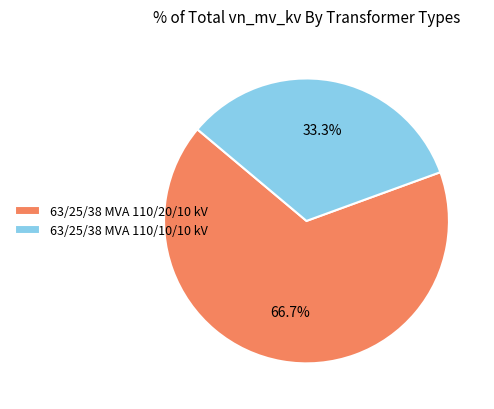

Approximately how many times larger is the value at 63/25/38 MVA 110/10/10 kV compared to 63/25/38 MVA 110/20/10 kV?

0.5